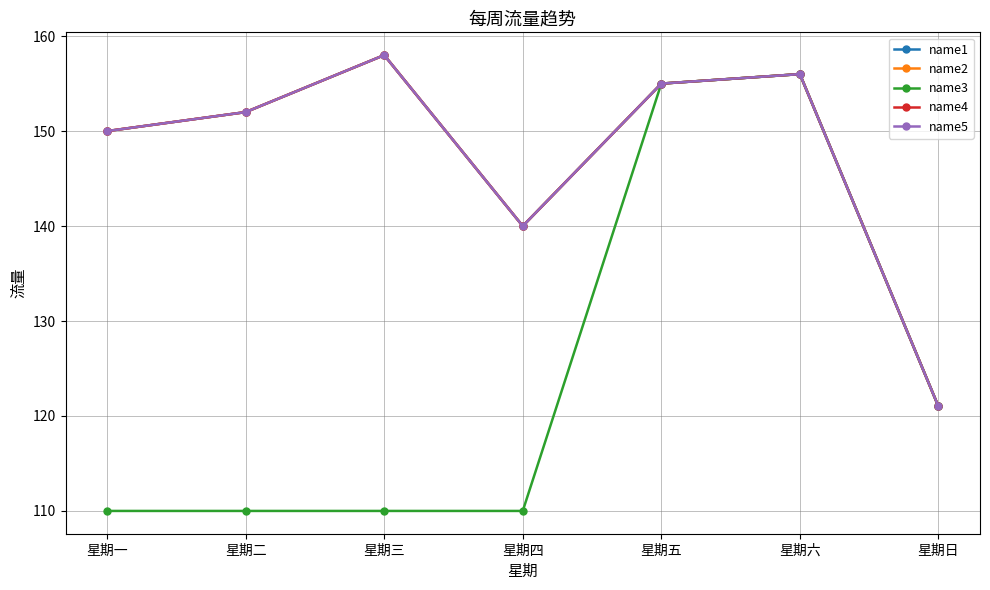

True or false: name5 and name4 cross at least once.

False